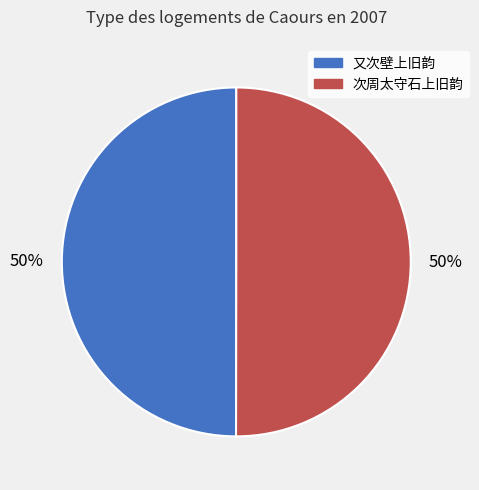

The 又次壁上旧韵 slice represents 65% of the pie. True or false?

False